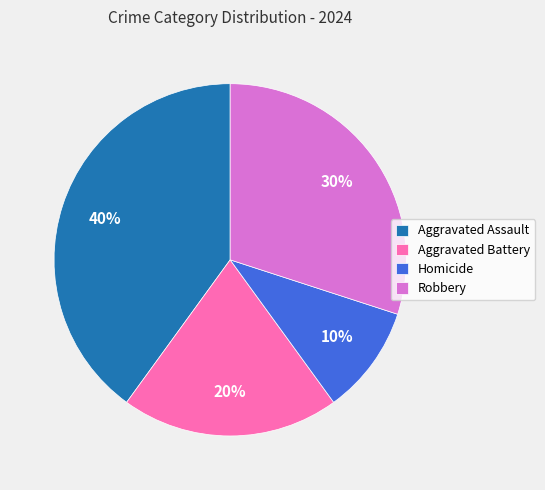

Approximately how many times larger is the value at Aggravated Battery compared to Robbery?

0.7